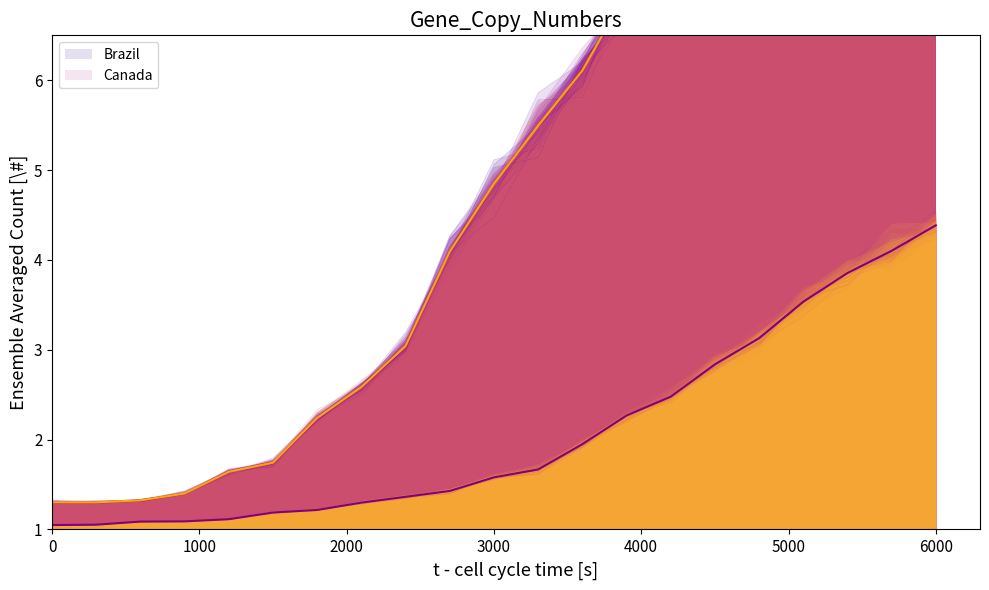

Is it true that Brazil equals 7.5 at 11?

False